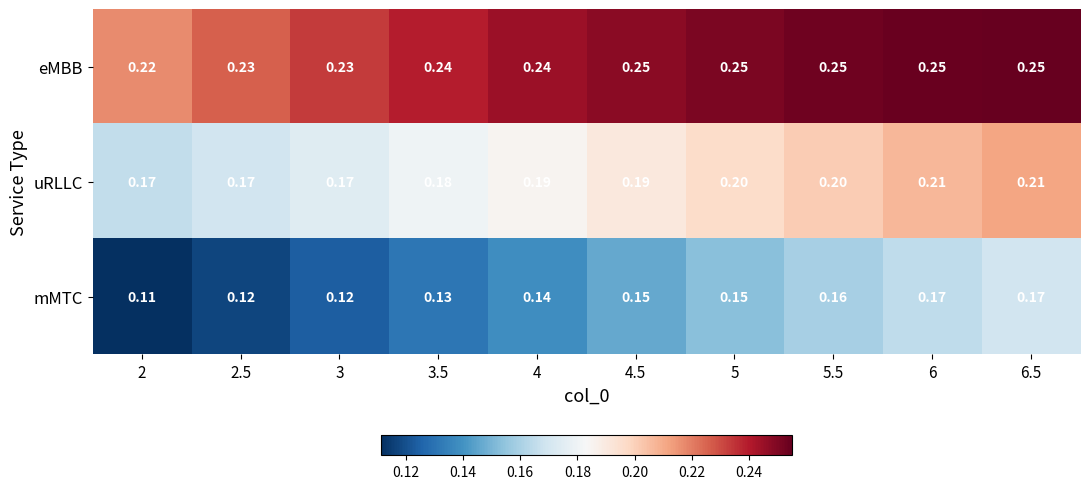

List the series in order of their overall mean, lowest first.

mMTC, uRLLC, eMBB